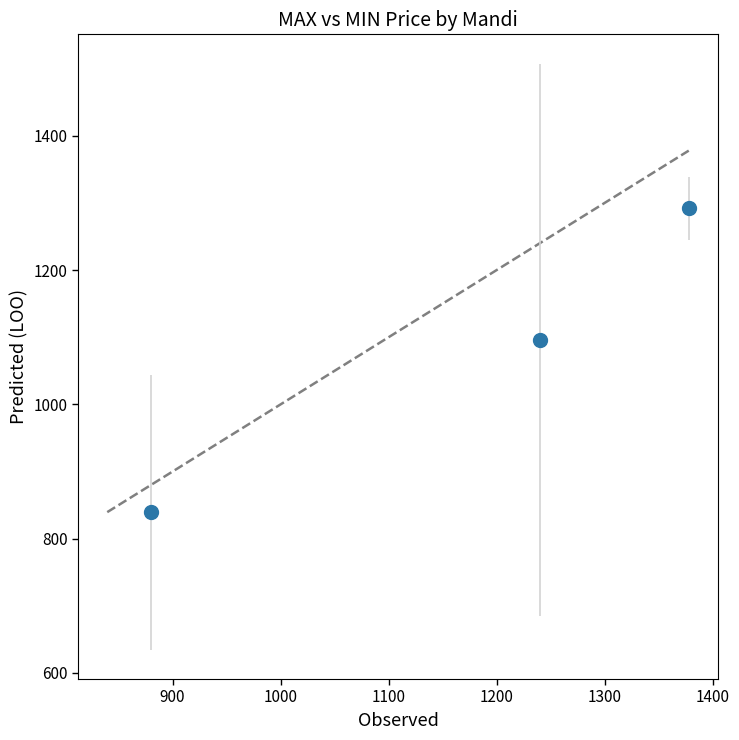

What is the difference between the maximum and minimum values?

452.5